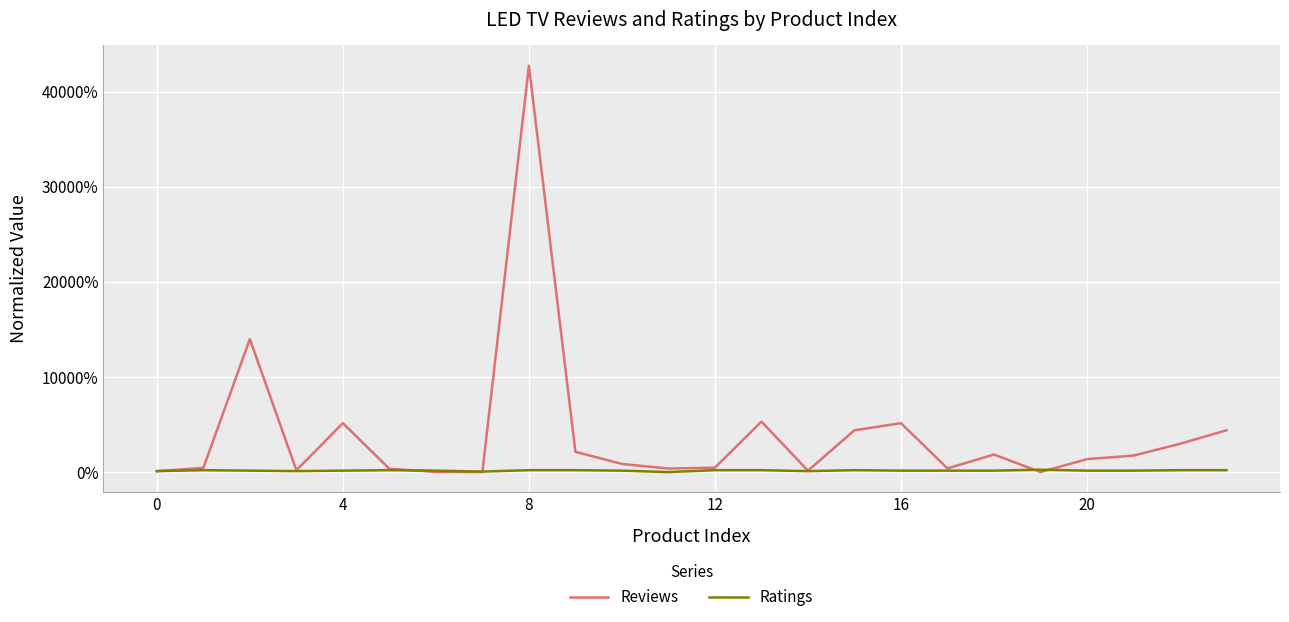

What is the highest value of the Reviews series?

42742.0